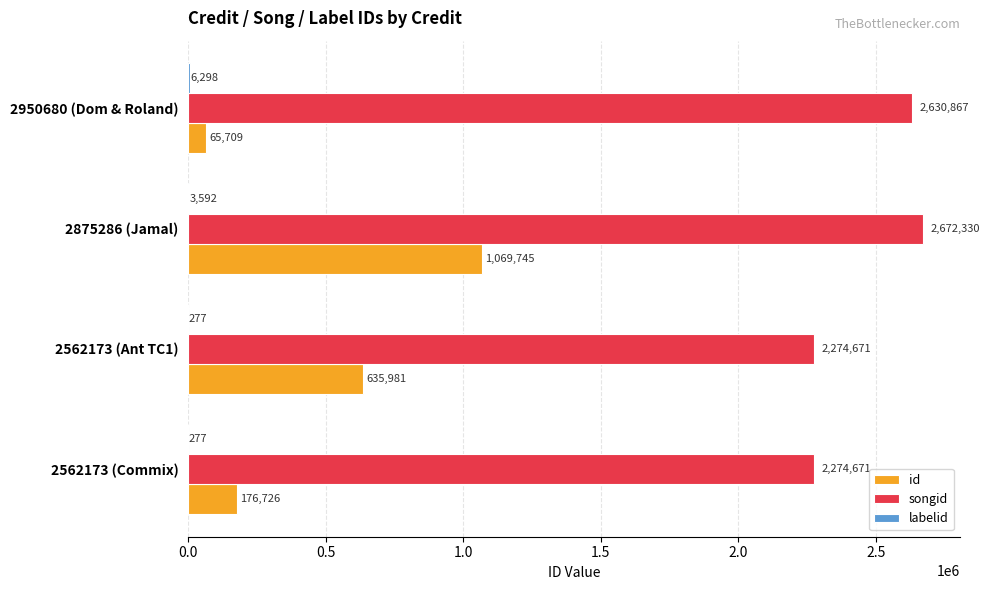

How many id values are between 176726 and 1069745?

3